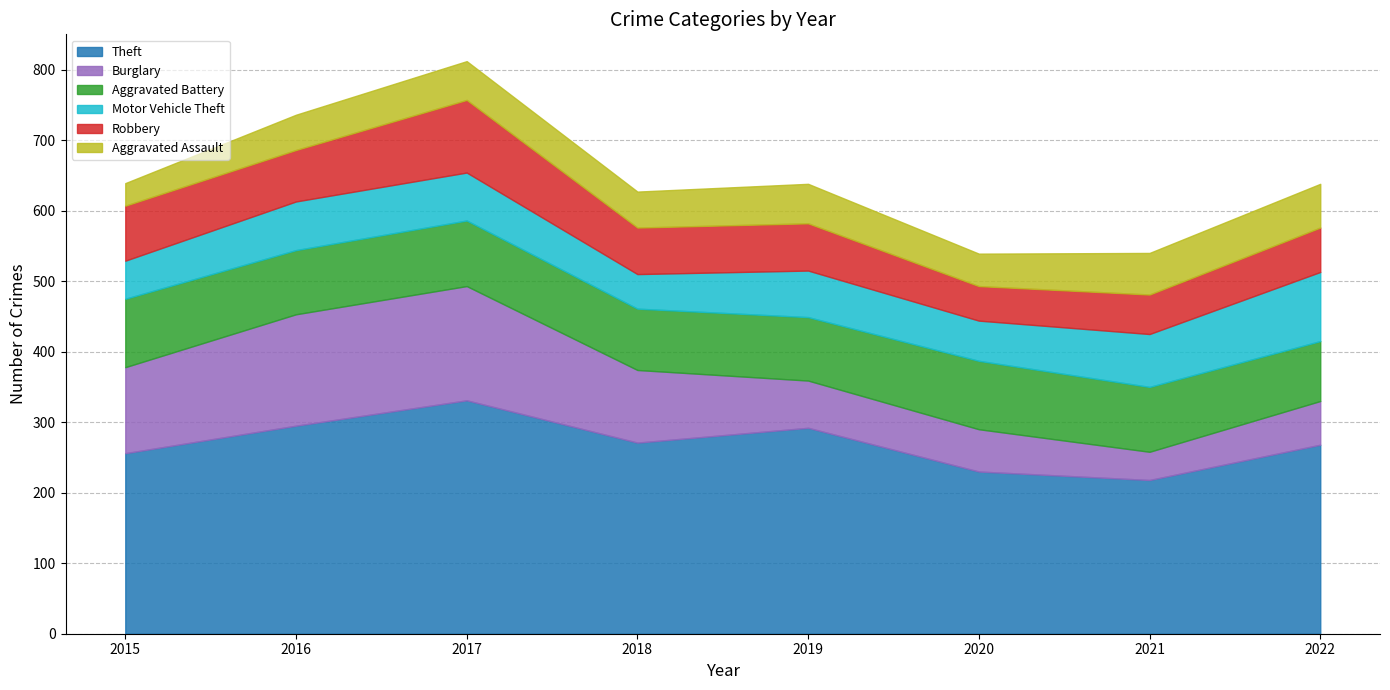

What is the average value of the Burglary series?

97